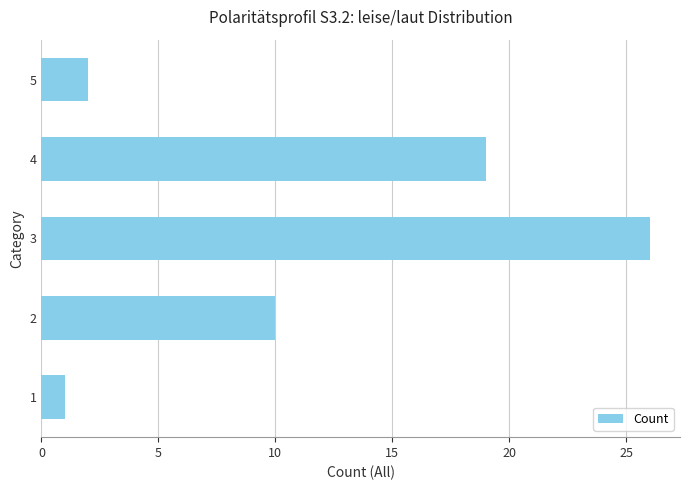

The value at 5 is 4. True or false?

False